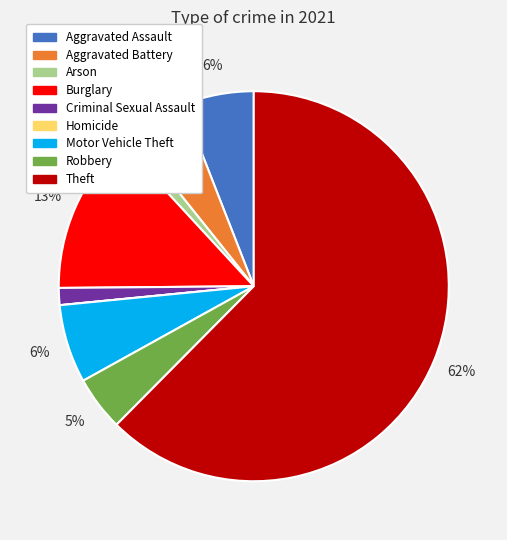

The Criminal Sexual Assault slice represents 1% of the pie. True or false?

True